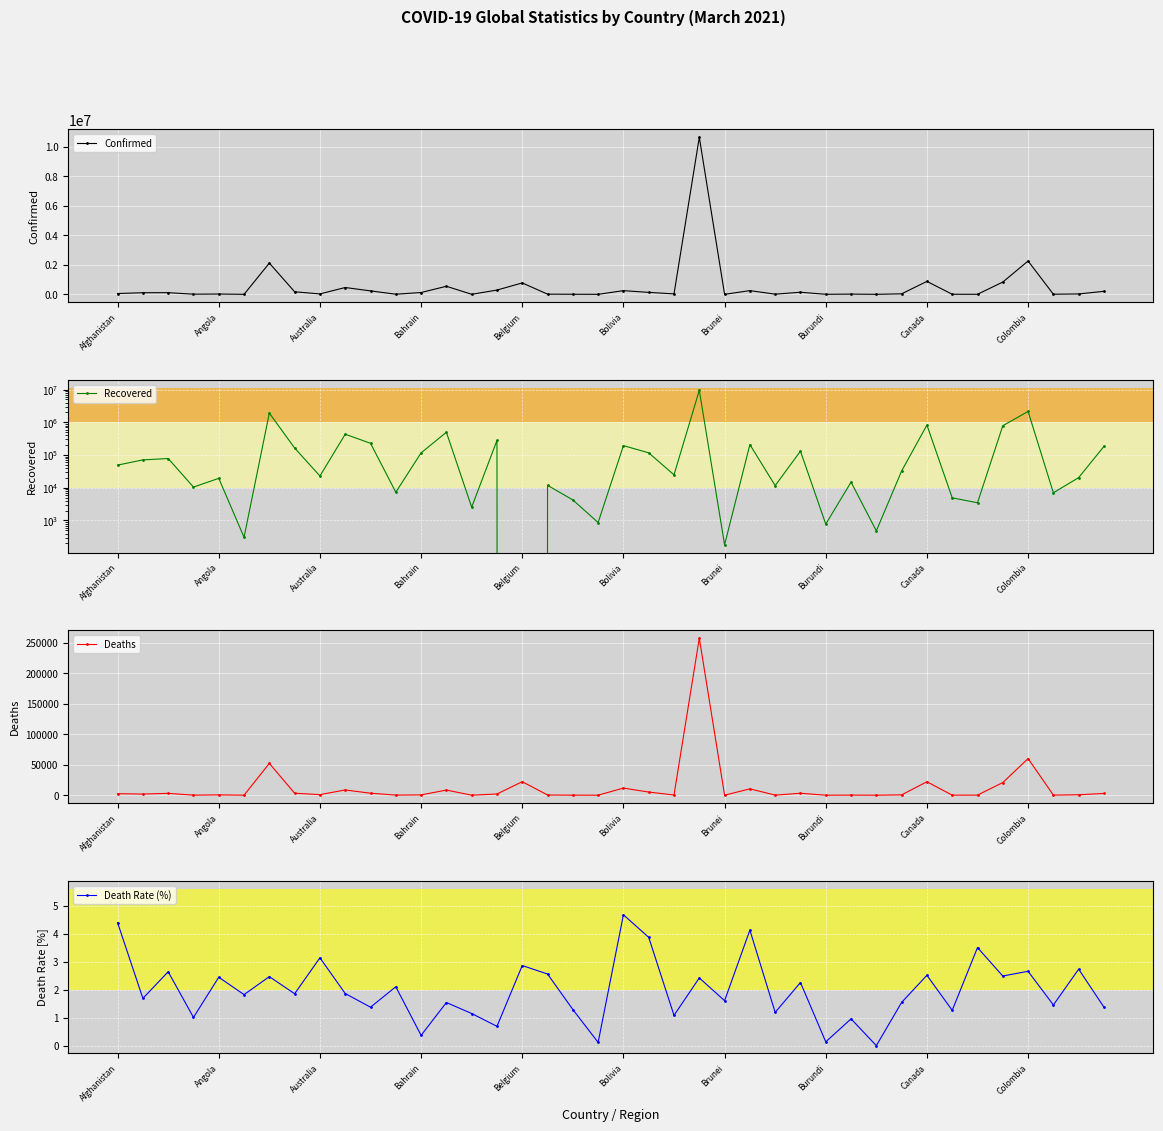

The value of Confirmed at Colombia is 2259599. True or false?

True